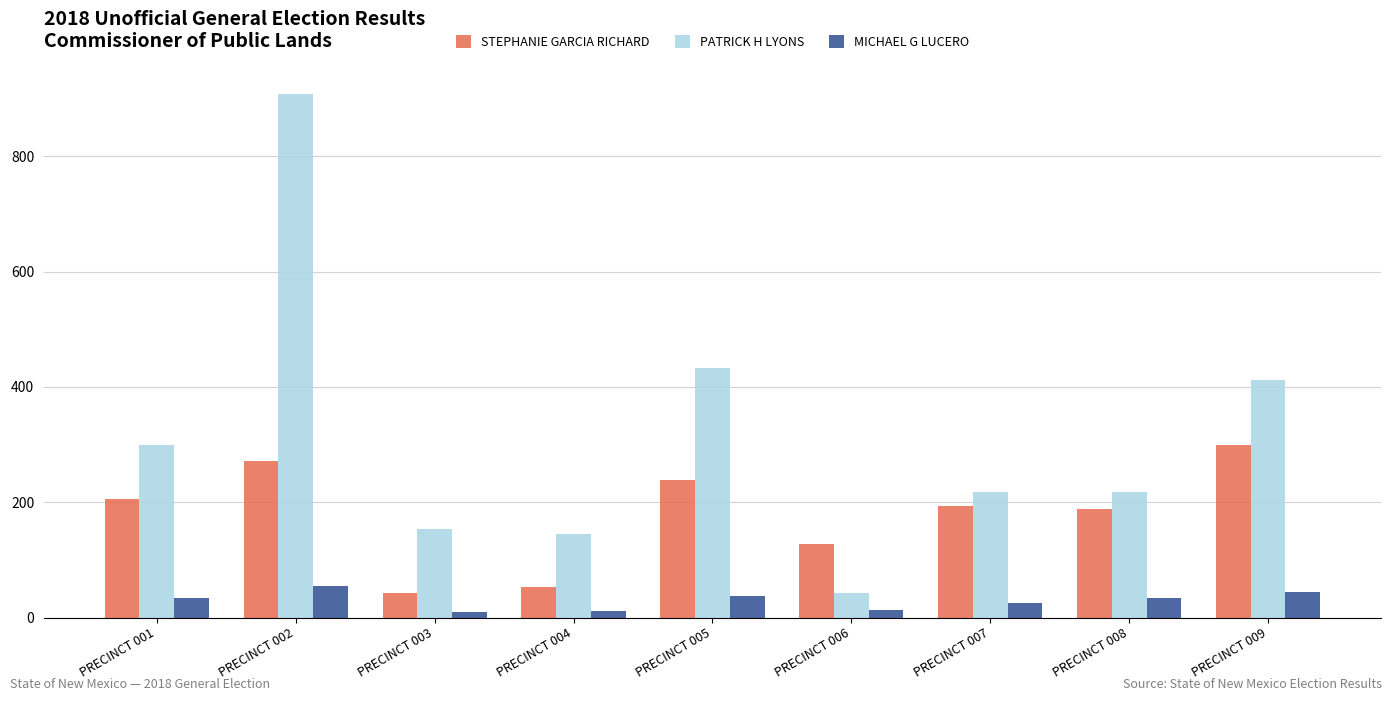

What is the total value across all series at PRECINCT 008?

439